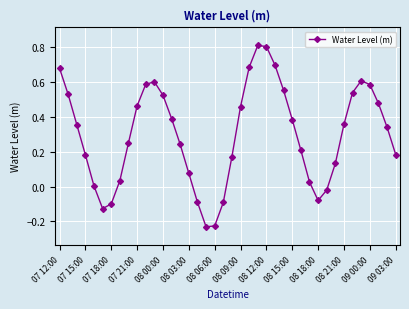

How many points are lower than both their immediate neighbors (excluding endpoints)?

3